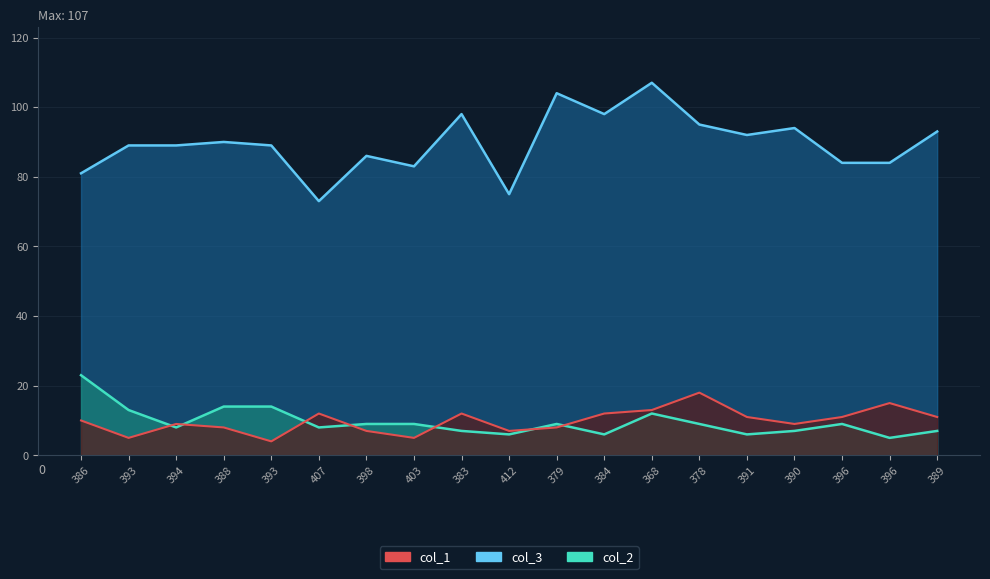

Does the chart display data point markers on the line(s)?

No